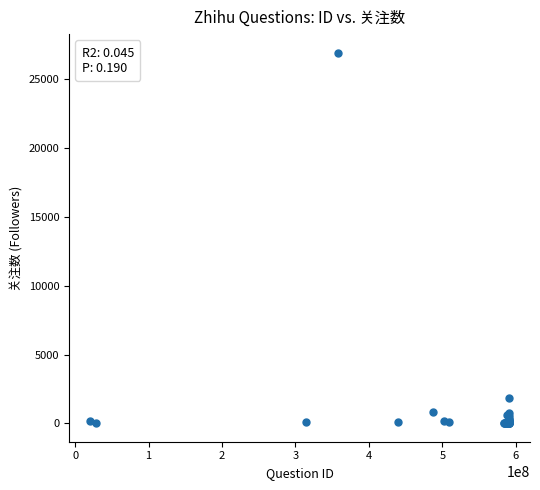

What Y value in the scatter plot is closest to 13481?

1870